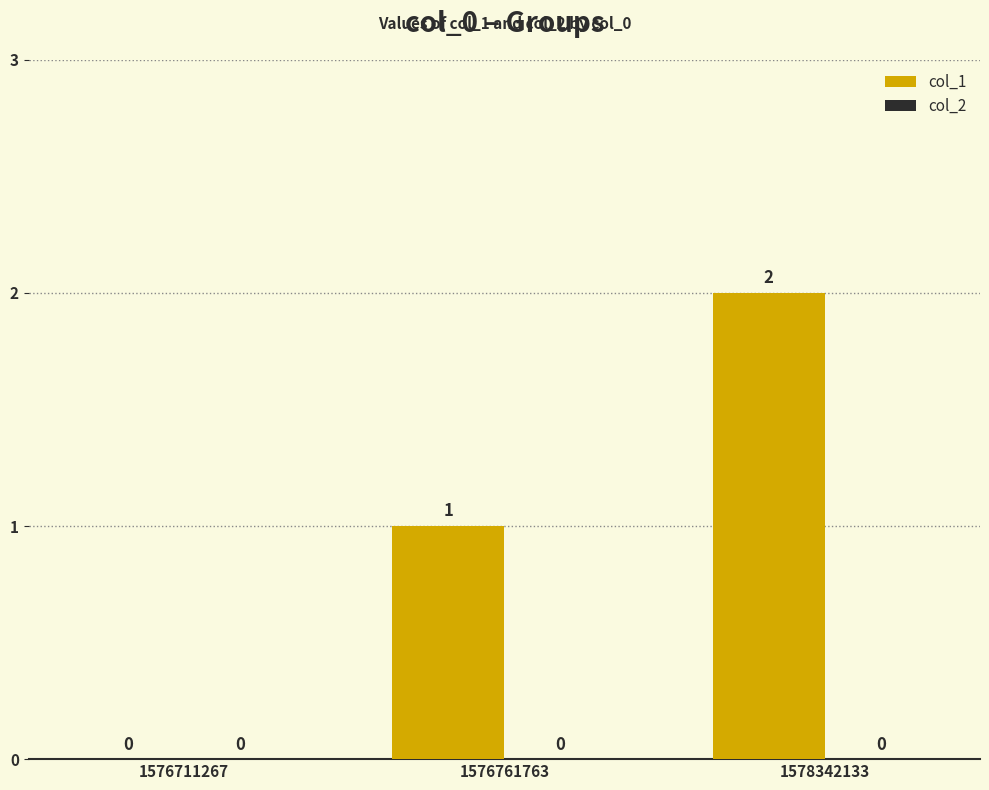

What is the sum of the values at 1576761763 and 1578342133?

3